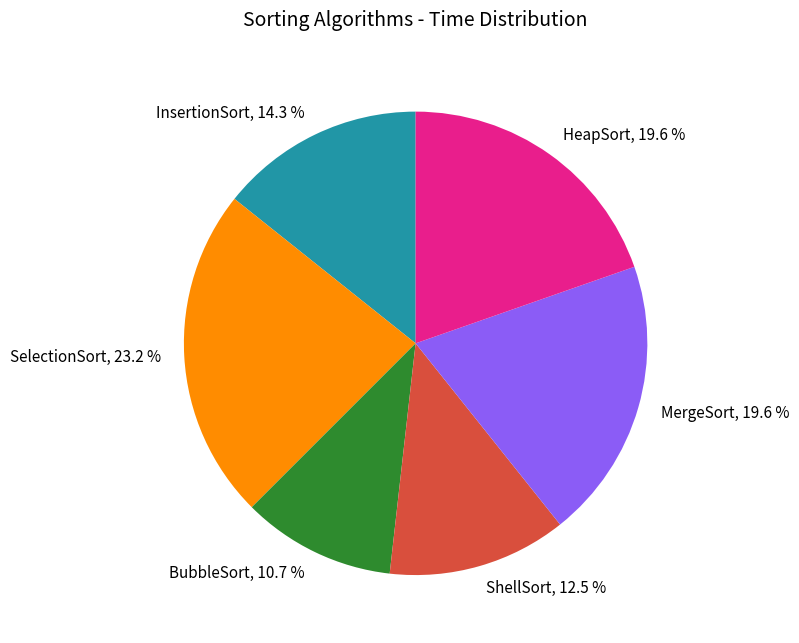

Do MergeSort, 19.6 % and InsertionSort, 14.3 % together represent more than half of the pie?

No